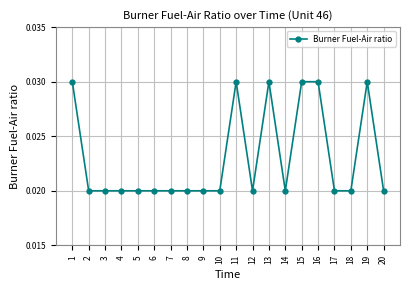

Which has a higher value, 4 or 11?

11